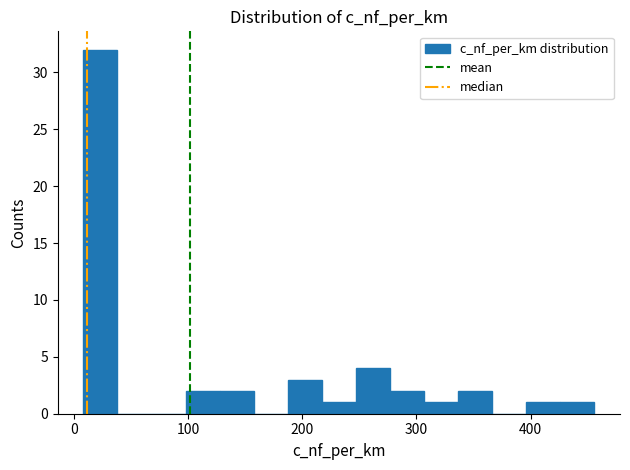

Read against the x-axis, roughly where is the centre of the tallest bar?

20